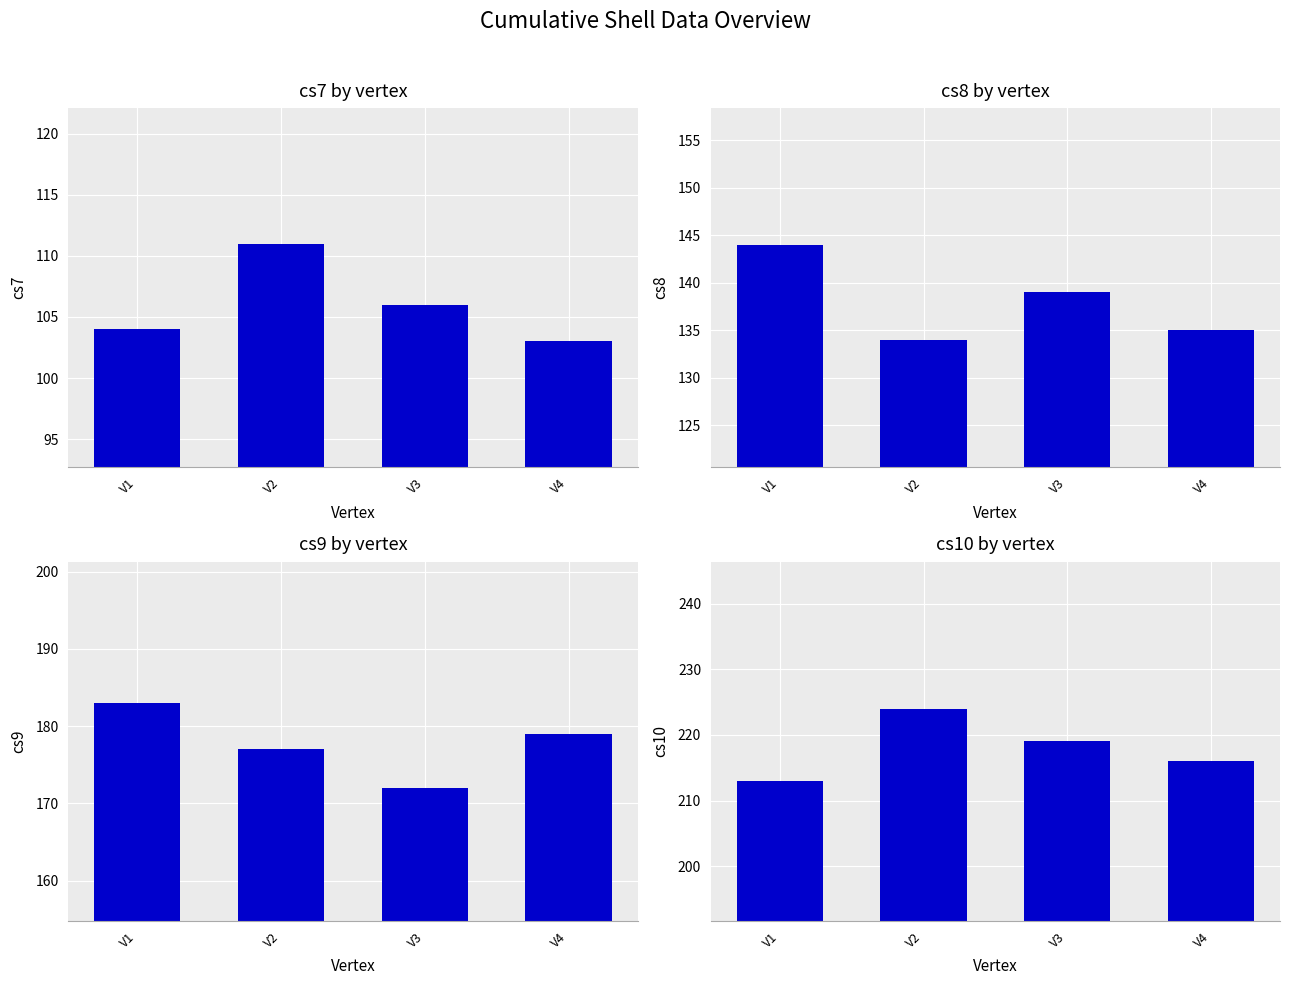

Does the chart contain stacked bars?

No